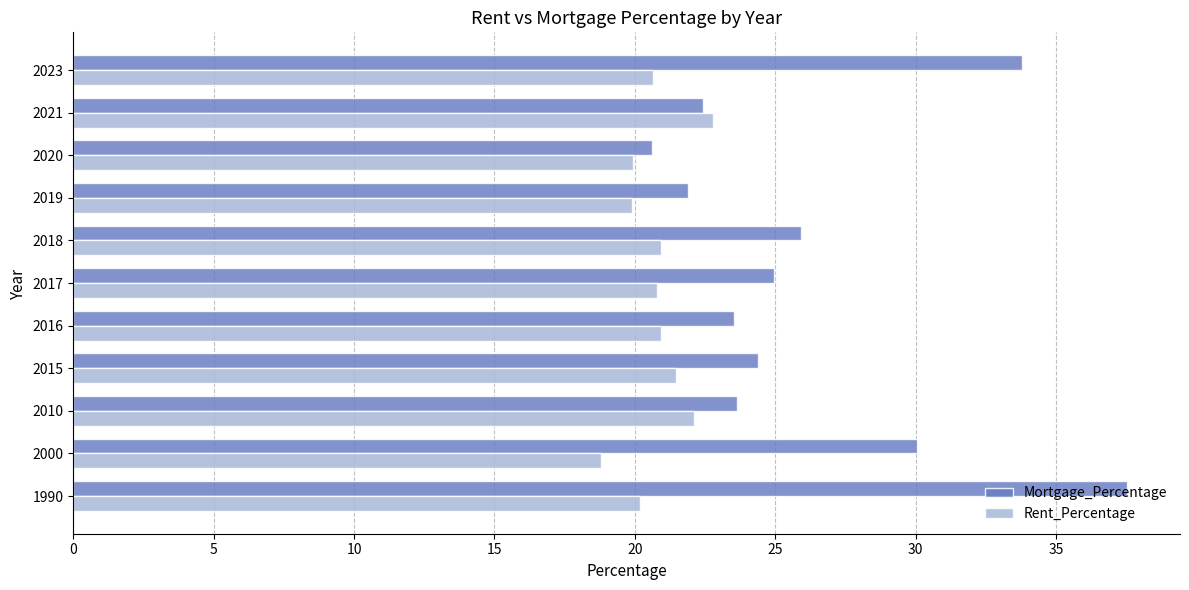

What is the difference between the maximum and minimum values in the Rent_Percentage series?

4.0